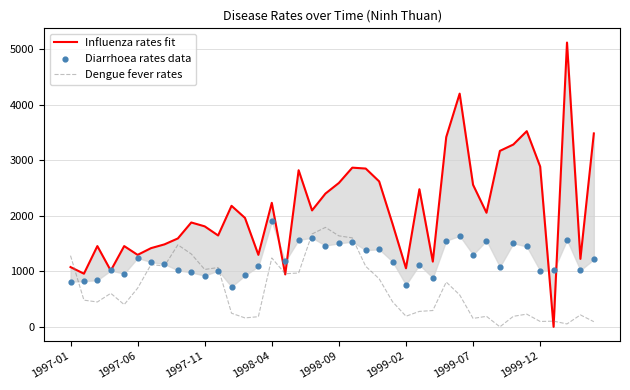

At how many categories does at least one series exceed 2831?

10